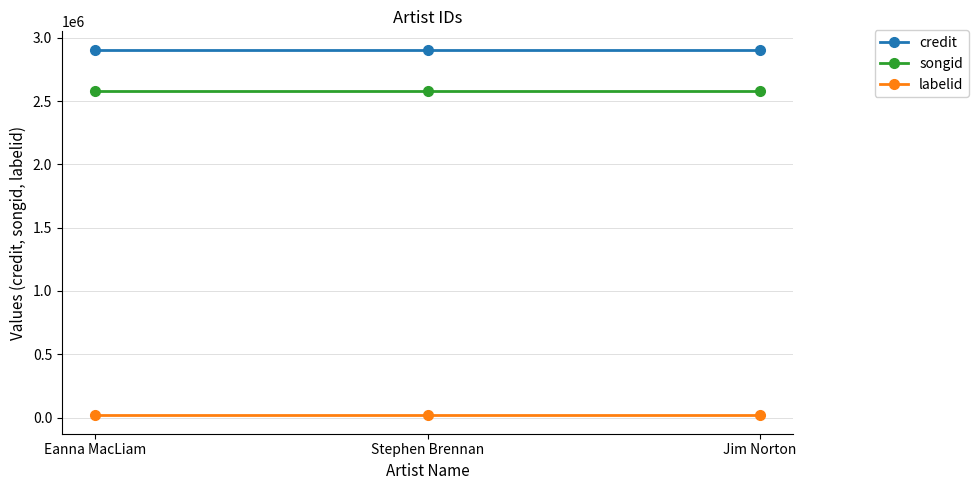

What is the maximum value shown in the chart?

2906004